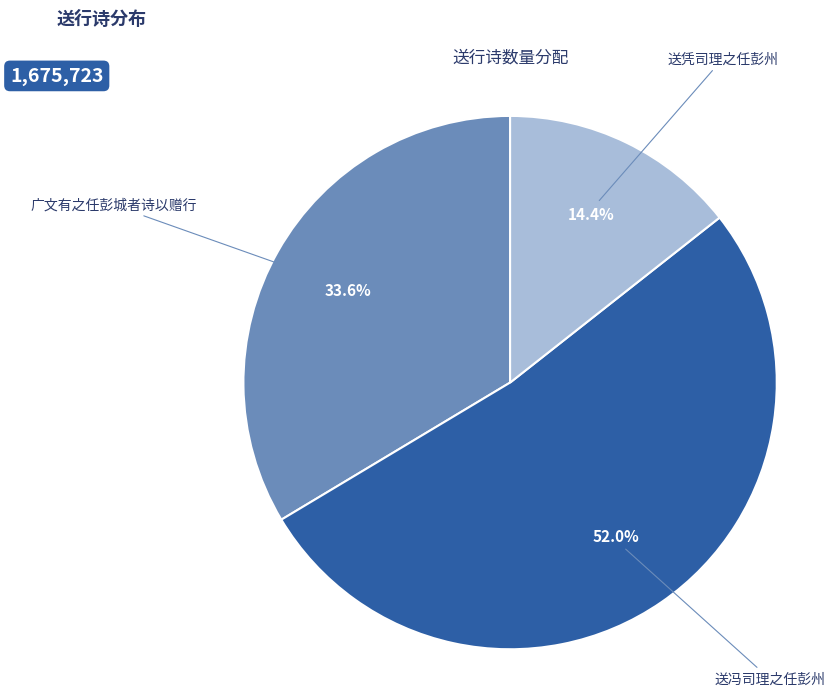

What is the smallest slice in the pie chart?

送凭司理之任彭州